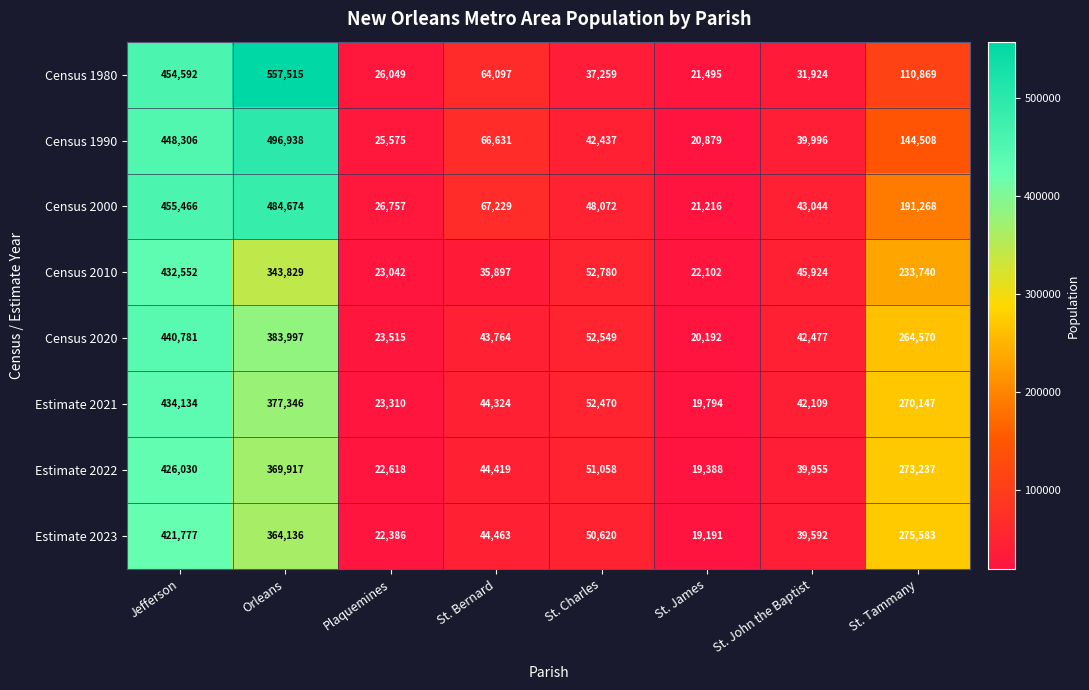

What is the spread (max minus min) of values at St. John the Baptist?

14000